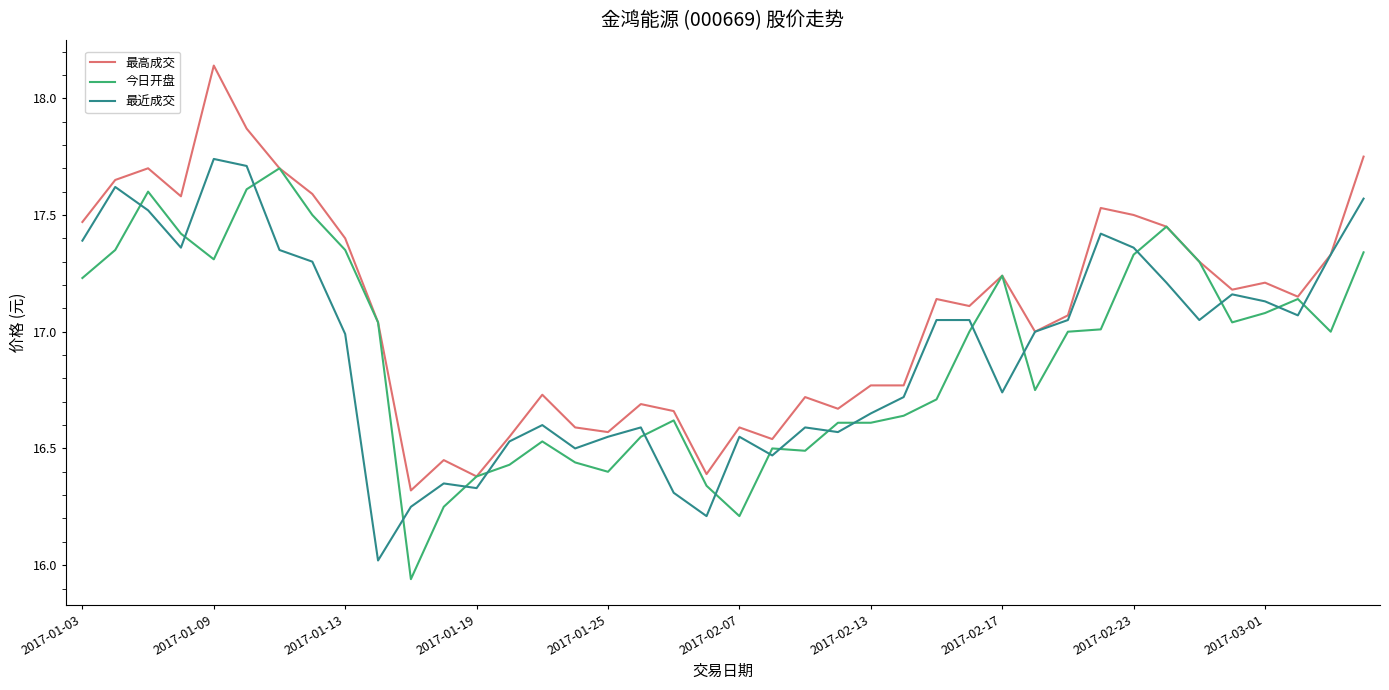

After their last crossing, which series has the higher values: 今日开盘 or 最近成交?

最近成交